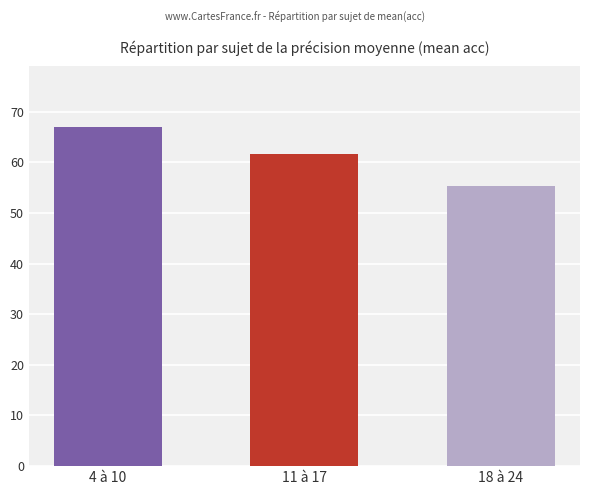

How many data points are above 61?

2